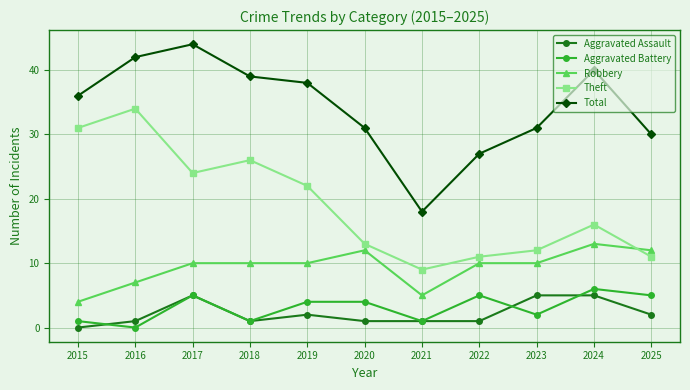

What is the difference between the maximum and minimum values in the Aggravated Battery series?

6